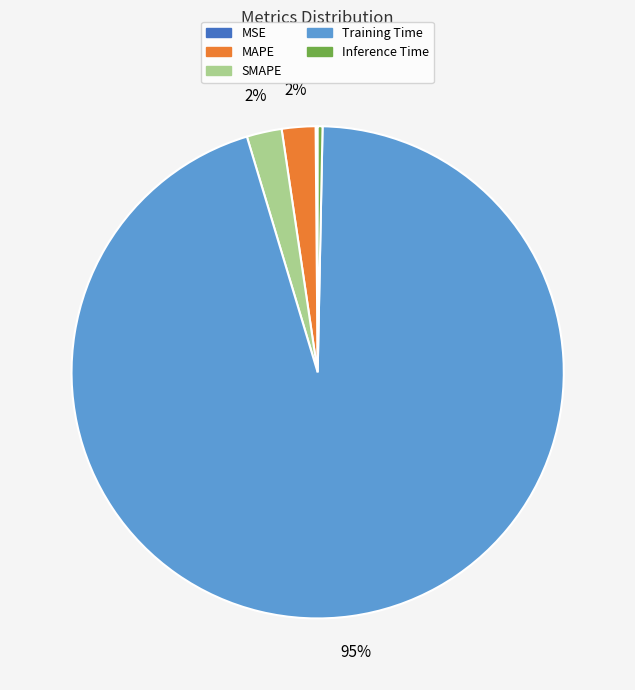

Do Inference Time and MAPE together represent more than half of the pie?

No